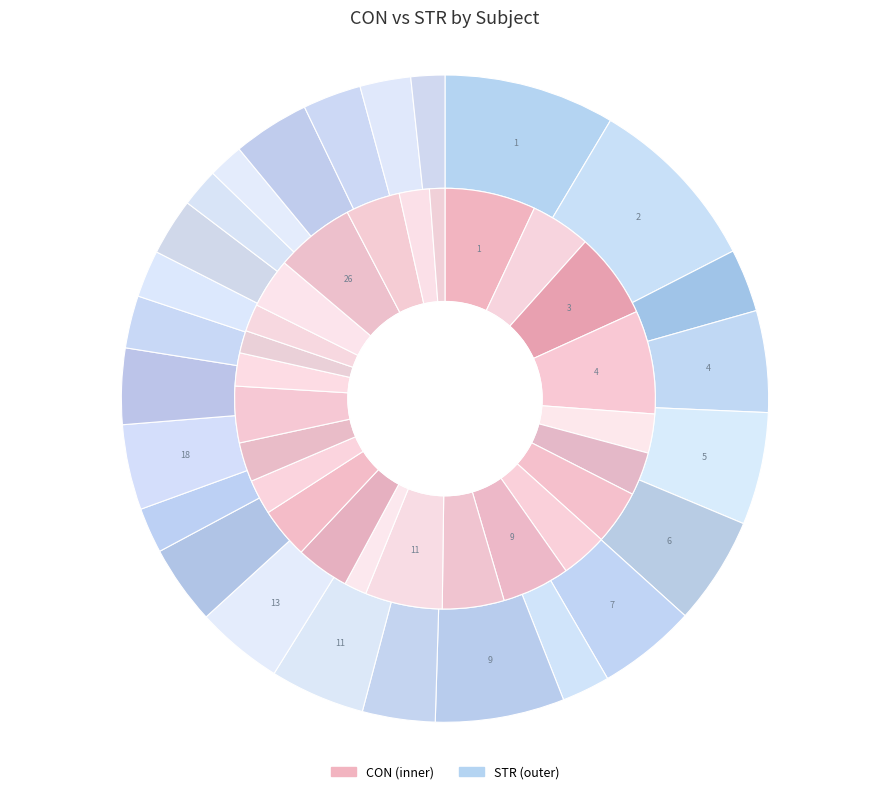

What is the difference between the highest and lowest values at 18?

1.5